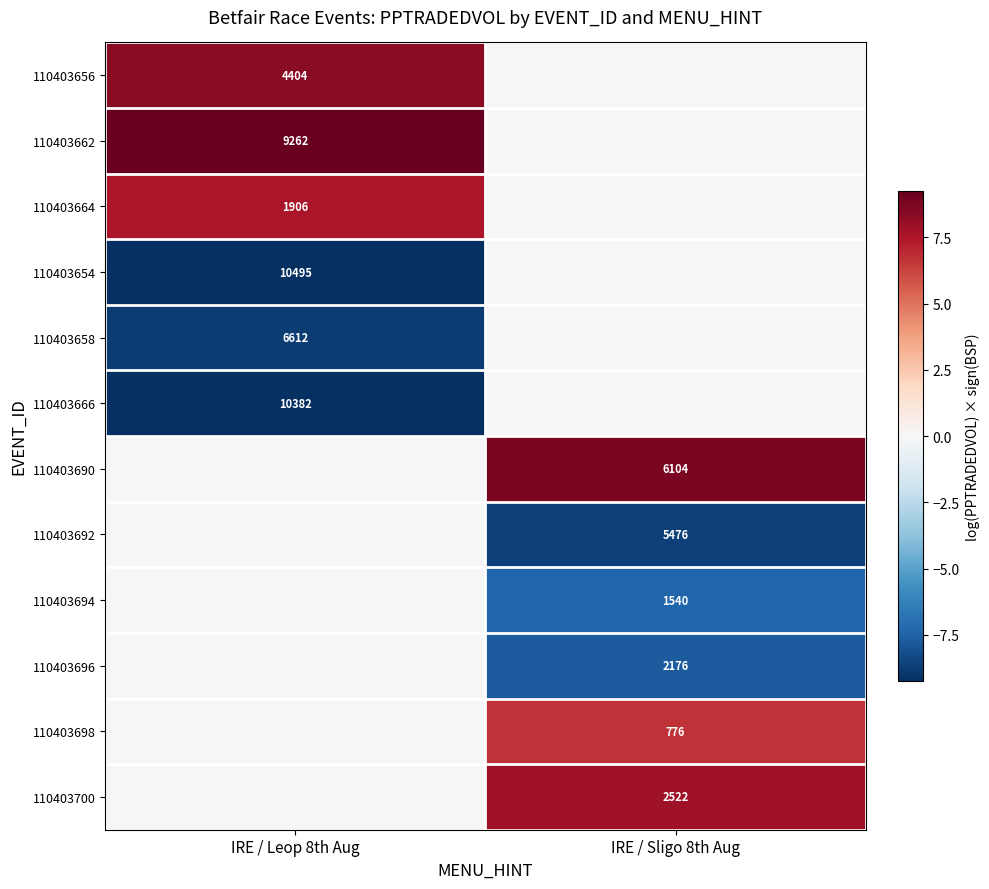

True or false: 110403694 has a value of 1540 at IRE / Sligo 8th Aug.

True